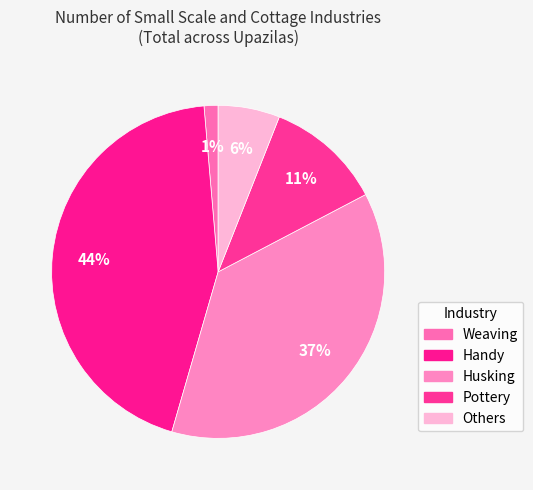

To the nearest percent, what portion does Others represent?

6%